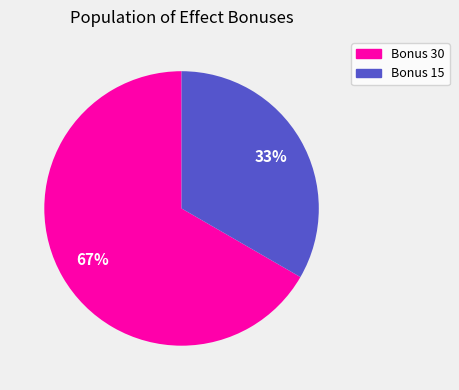

How many slices are in this pie chart?

2